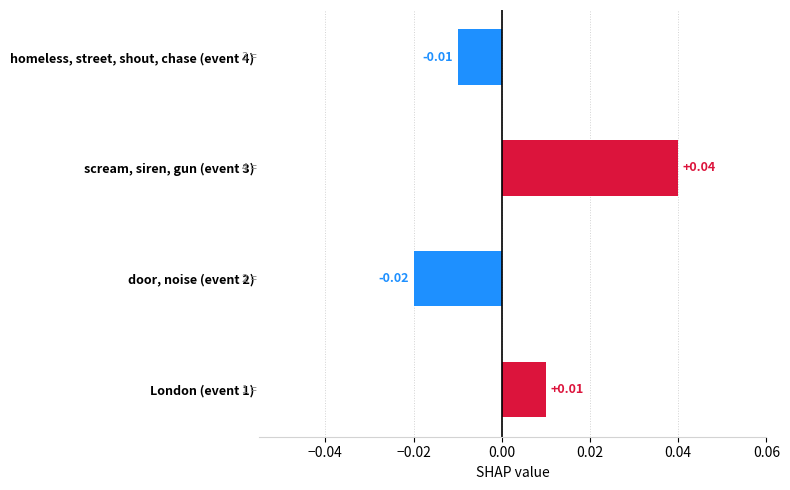

List the labels in order of value, largest first.

scream, siren, gun (event 3), London (event 1), homeless, street, shout, chase (event 4), door, noise (event 2)